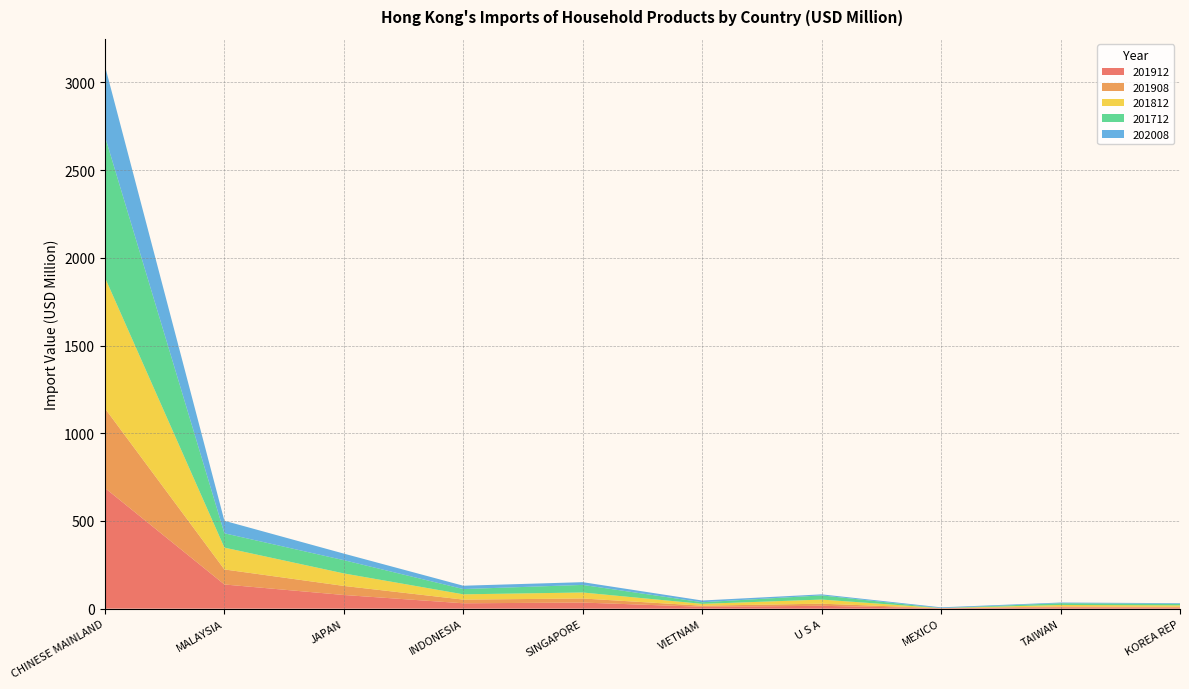

Reading left to right, what are all the values shown in this chart?

201912: CHINESE MAINLAND=687.9	MALAYSIA=138.0	JAPAN=78.0	INDONESIA=30.8	SINGAPORE=34.9	VIETNAM=10.7	U S A=16.4	MEXICO=2.5	TAIWAN=7.8	KOREA REP=6.1
201908: CHINESE MAINLAND=453.6	MALAYSIA=85.7	JAPAN=51.7	INDONESIA=20.9	SINGAPORE=23.2	VIETNAM=6.3	U S A=12.1	MEXICO=0.6	TAIWAN=4.8	KOREA REP=4.5
201812: CHINESE MAINLAND=745.7	MALAYSIA=124.4	JAPAN=71.3	INDONESIA=30.1	SINGAPORE=34.2	VIETNAM=10.5	U S A=23.5	MEXICO=0.2	TAIWAN=8.7	KOREA REP=8.4
201712: CHINESE MAINLAND=804.7	MALAYSIA=81.6	JAPAN=75.5	INDONESIA=30.1	SINGAPORE=43.3	VIETNAM=9.2	U S A=23.8	MEXICO=0.2	TAIWAN=9.9	KOREA REP=8.5
202008: CHINESE MAINLAND=402.1	MALAYSIA=71.4	JAPAN=37.3	INDONESIA=18.9	SINGAPORE=15.6	VIETNAM=9.9	U S A=6.0	MEXICO=4.2	TAIWAN=3.9	KOREA REP=3.9